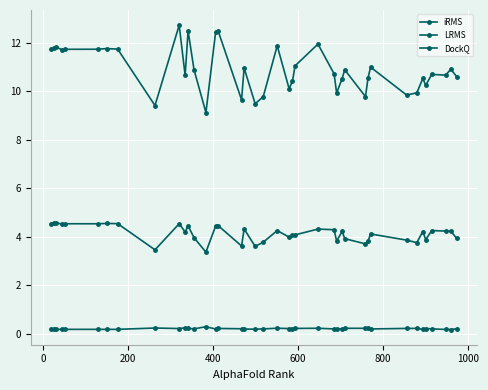

Reading right to left, extract all data points from this chart.

iRMS: 3.9	4.2	4.2	4.3	3.9	4.2	3.8	3.9	4.1	3.8	3.7	3.9	4.2	3.8	4.3	4.3	4.1	4.1	4.0	4.3	3.8	3.6	4.3	3.6	4.5	4.5	3.4	4.0	4.5	4.2	4.5	3.5	4.5	4.6	4.5	4.5	4.5	4.6	4.6	4.5
LRMS: 10.6	10.9	10.7	10.7	10.2	10.5	9.9	9.8	11.0	10.6	9.8	10.9	10.5	9.9	10.7	11.9	11.0	10.4	10.1	11.9	9.8	9.5	11.0	9.6	12.5	12.5	9.1	10.9	12.5	10.7	12.7	9.4	11.7	11.8	11.7	11.7	11.7	11.8	11.8	11.8
DockQ: 0.2	0.2	0.2	0.2	0.2	0.2	0.2	0.2	0.2	0.3	0.2	0.2	0.2	0.2	0.2	0.2	0.2	0.2	0.2	0.2	0.2	0.2	0.2	0.2	0.2	0.2	0.3	0.2	0.2	0.3	0.2	0.2	0.2	0.2	0.2	0.2	0.2	0.2	0.2	0.2